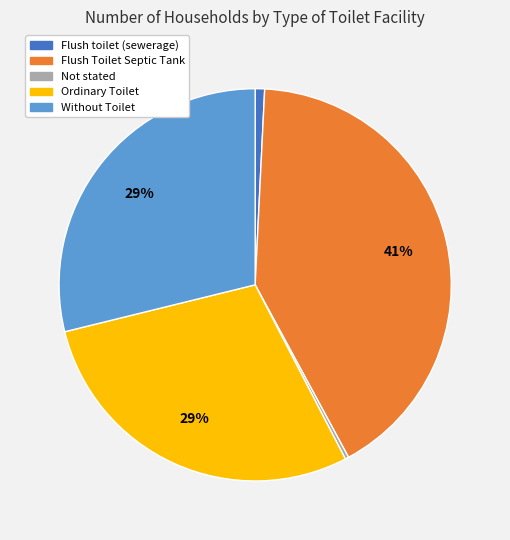

Do Not stated and Flush toilet (sewerage) together represent more than half of the pie?

No